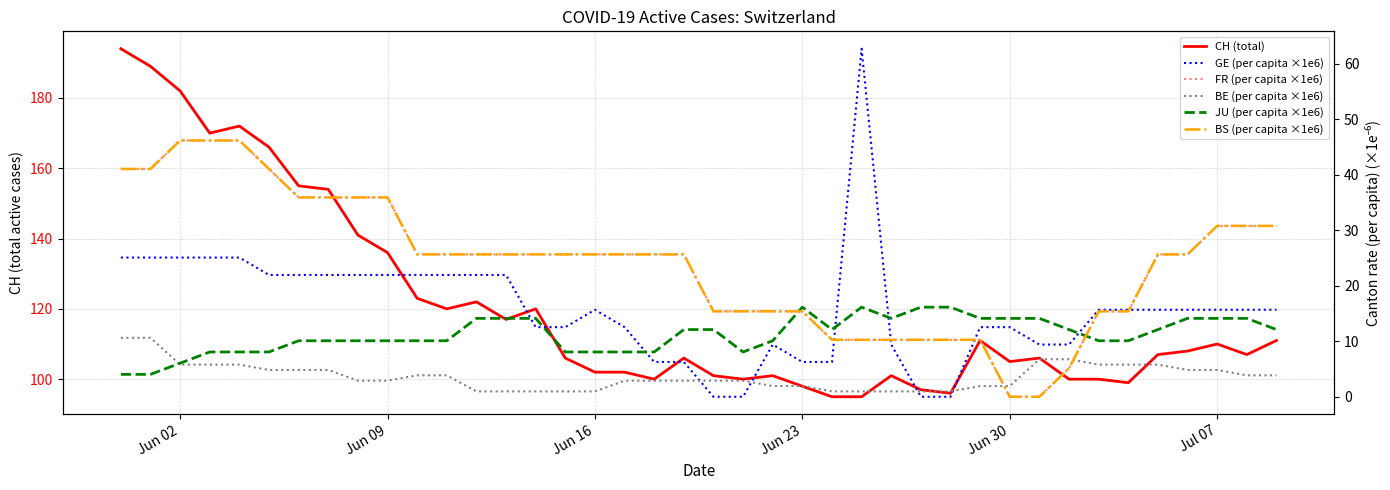

The GE (per capita ×1e6) series shows 15.3 at Jul 07. True or false?

False